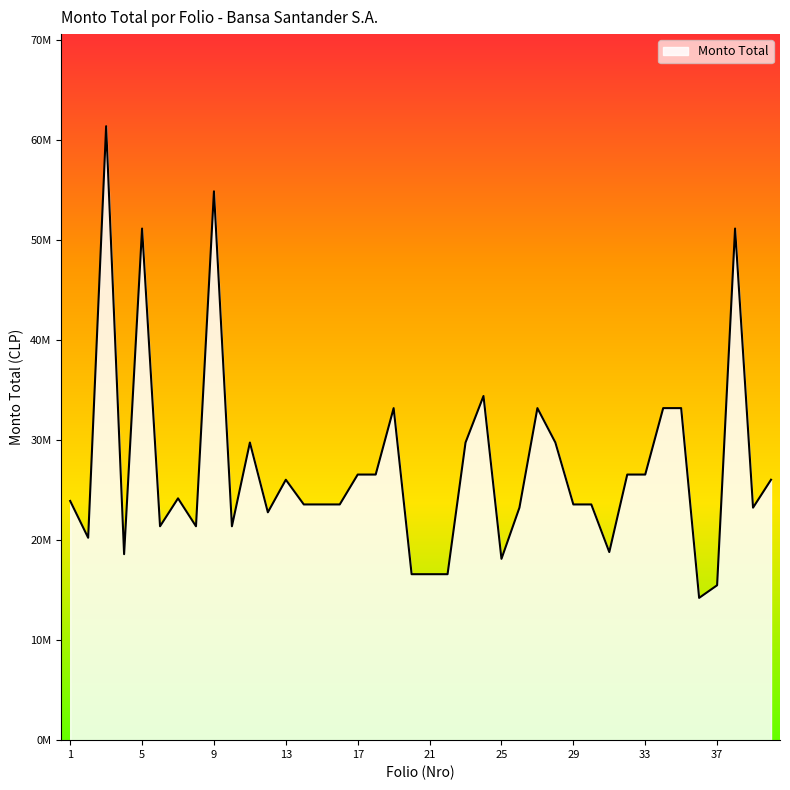

Is this an area chart (filled region under the line)?

Yes